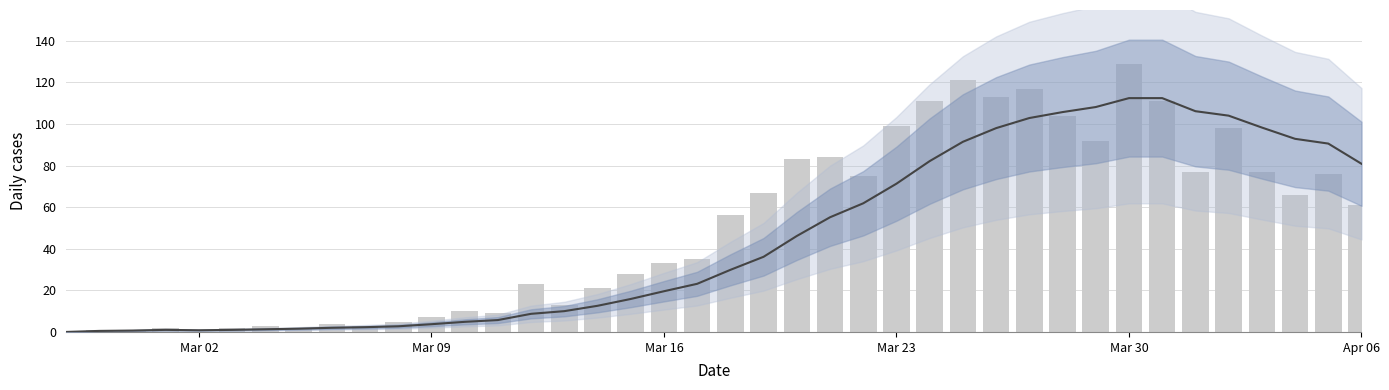

How many distinct data groups are displayed?

2